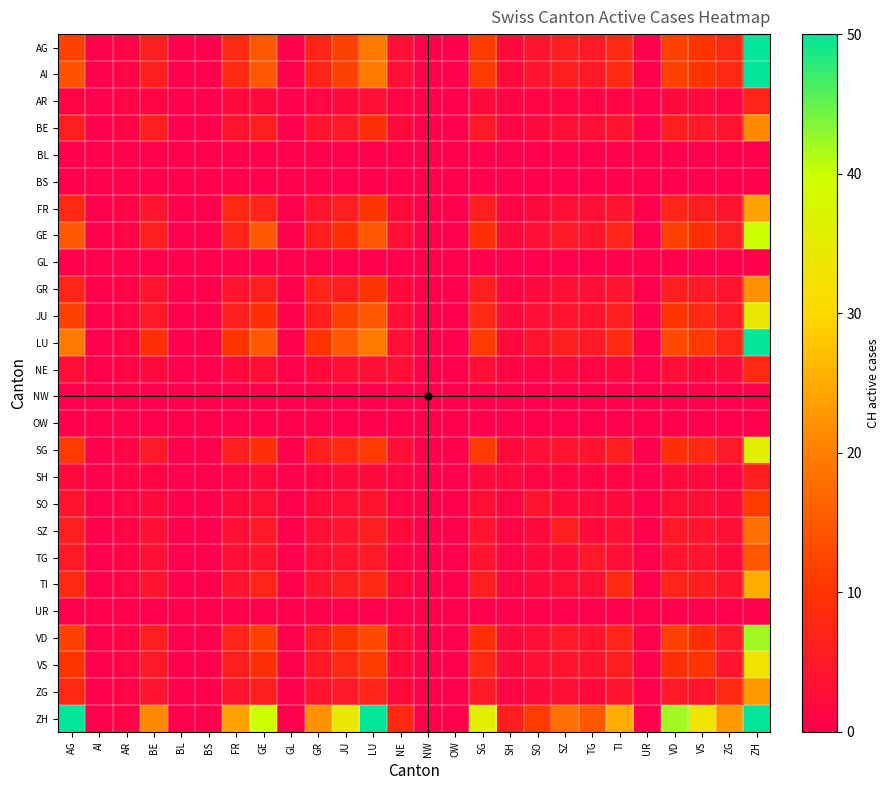

Which label corresponds to the largest value in the chart?

ZH